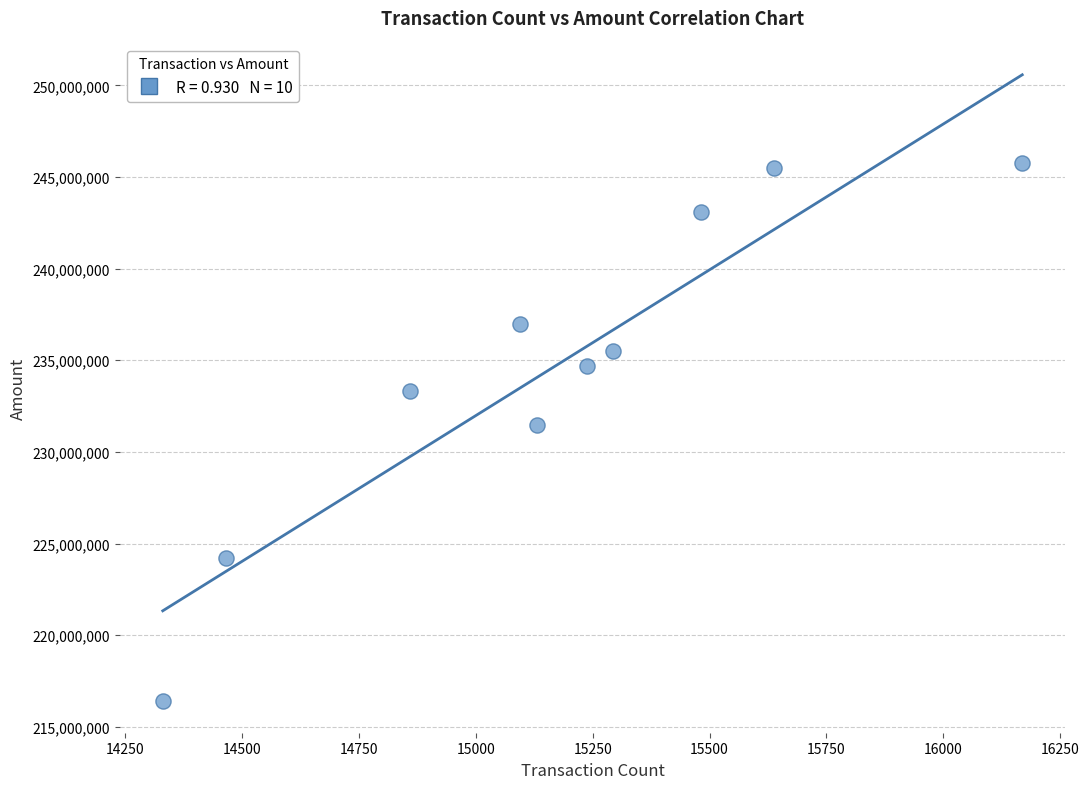

What Y value in the scatter plot is closest to 231075900?

231489000